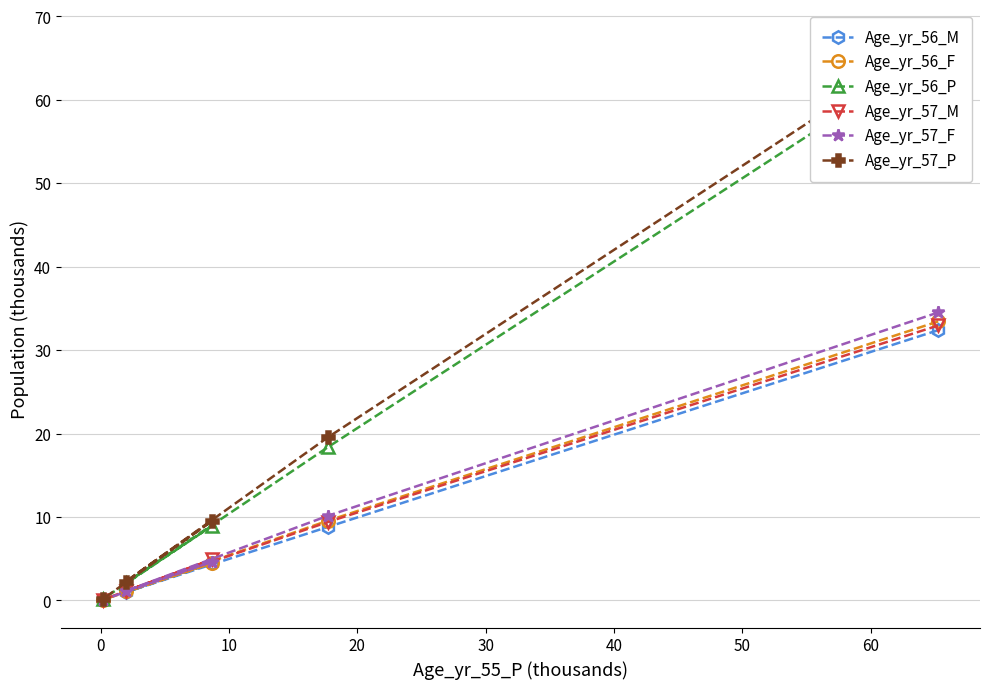

What is the highest value of the Age_yr_56_M series?

32.4